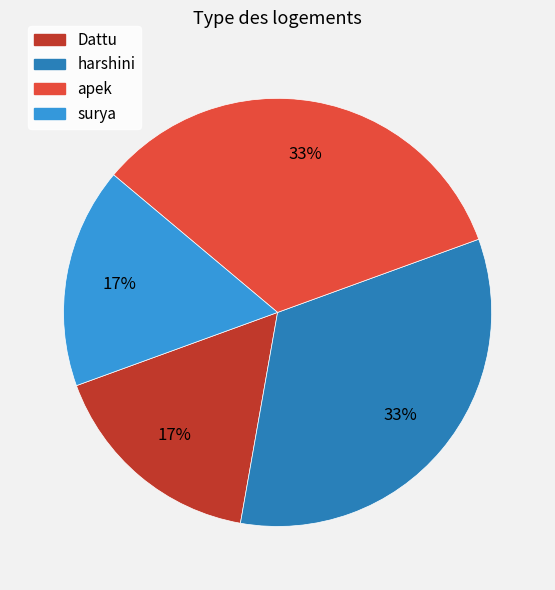

What percentage is the apek slice, to the nearest percent?

33%